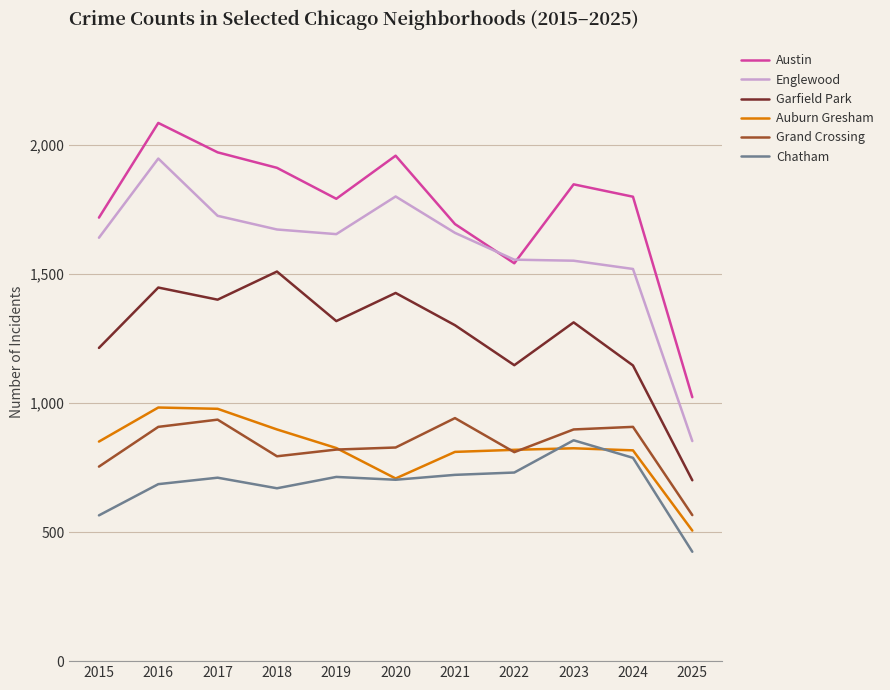

Count the number of categories in the chart.

11